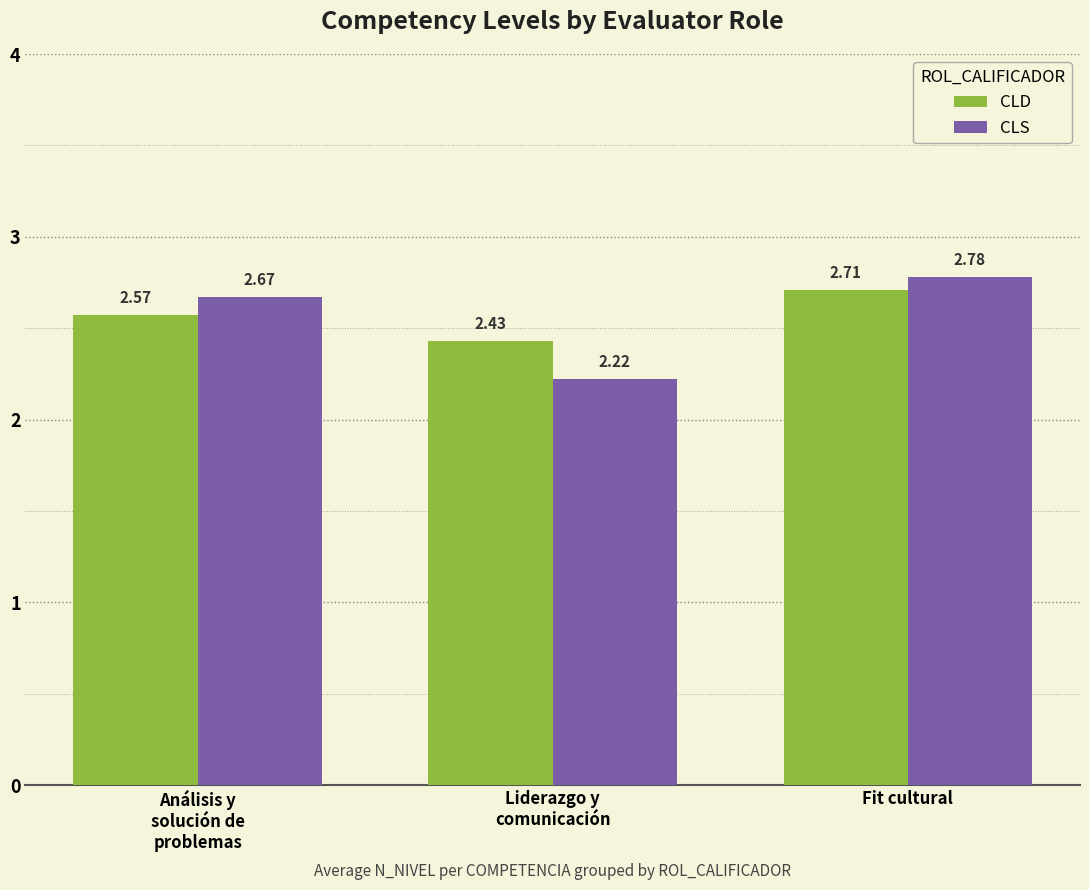

List the series in order of their peak value, lowest first.

CLD, CLS